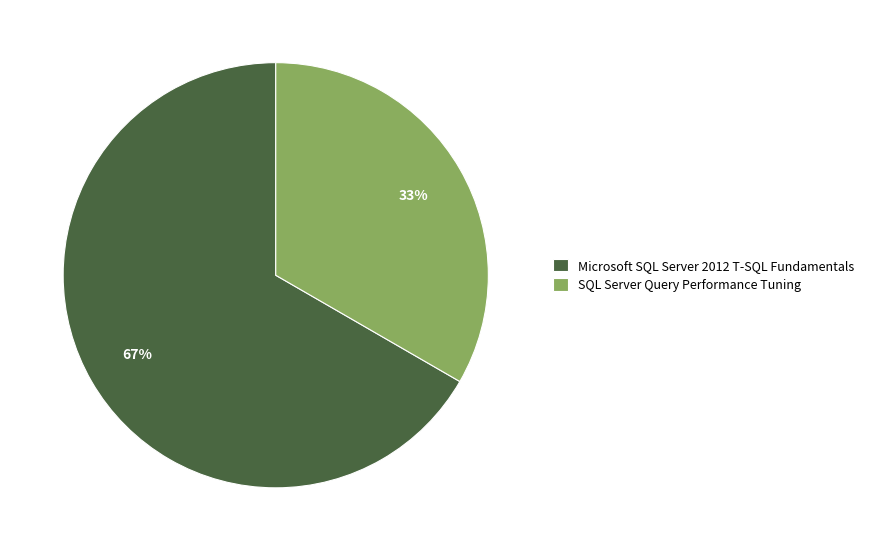

Which has a higher value, Microsoft SQL Server 2012 T-SQL Fundamentals or SQL Server Query Performance Tuning?

Microsoft SQL Server 2012 T-SQL Fundamentals